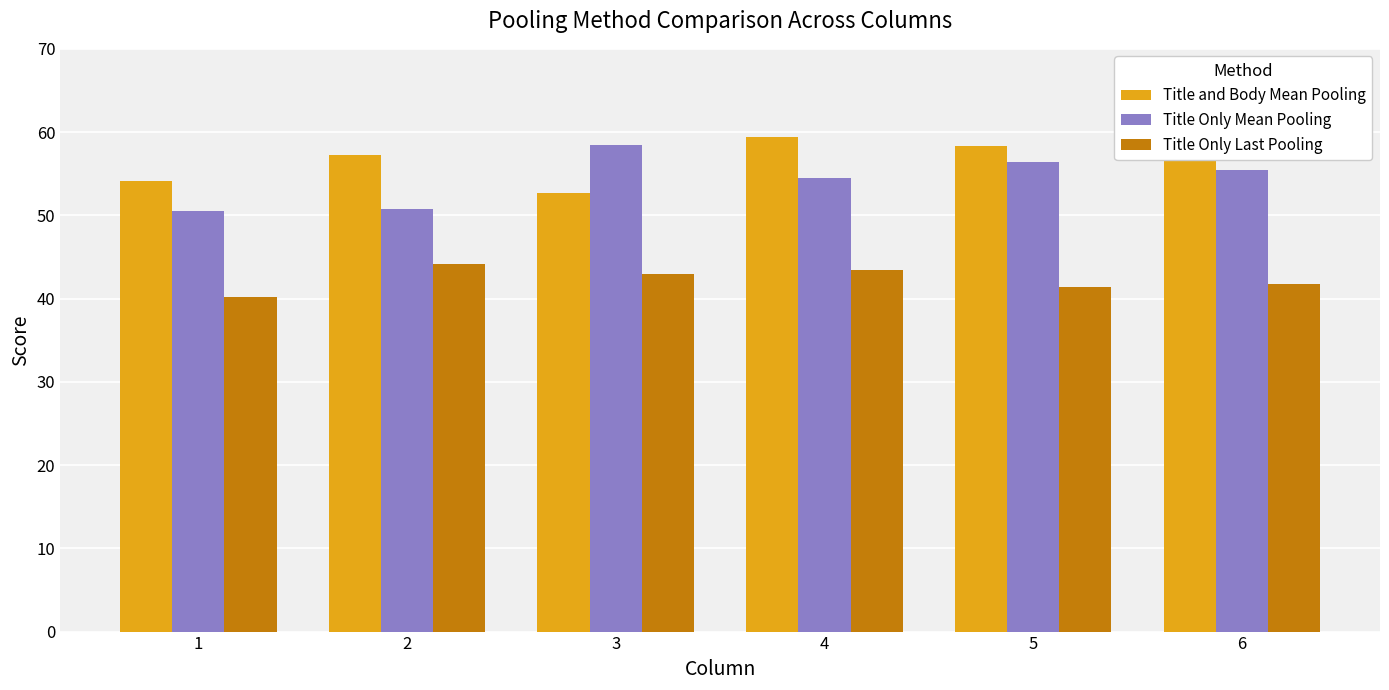

The value of Title Only Last Pooling at 3 is 74.2. True or false?

False